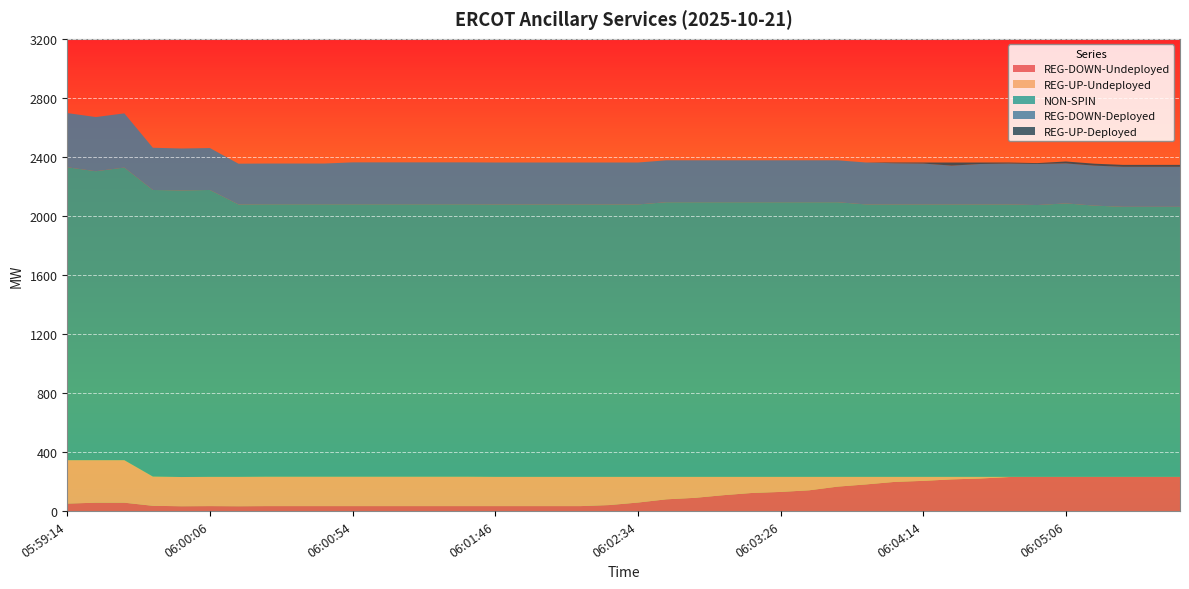

Reading left to right, what are all the values shown in this chart?

REG-DOWN-Undeployed: 05:59:14=51	05:59:26=57	05:59:34=57	05:59:46=36	05:59:54=33	06:00:06=34	06:00:14=33	06:00:26=34	06:00:34=34	06:00:46=34	06:00:54=34	06:01:06=34	06:01:14=34	06:01:26=34	06:01:34=34	06:01:46=34	06:01:54=34	06:02:06=34	06:02:14=34	06:02:26=41	06:02:34=58	06:02:46=80	06:02:54=90	06:03:06=108	06:03:14=123	06:03:26=130	06:03:34=141	06:03:46=166	06:03:54=181	06:04:06=198	06:04:14=205	06:04:26=215	06:04:34=221	06:04:46=231	06:04:54=232	06:05:06=232	06:05:14=232	06:05:26=232	06:05:34=232	06:05:46=232
REG-UP-Undeployed: 05:59:14=294	05:59:26=288	05:59:34=288	05:59:46=198	05:59:54=198	06:00:06=198	06:00:14=199	06:00:26=199	06:00:34=199	06:00:46=199	06:00:54=199	06:01:06=199	06:01:14=199	06:01:26=199	06:01:34=199	06:01:46=198	06:01:54=198	06:02:06=198	06:02:14=198	06:02:26=191	06:02:34=174	06:02:46=152	06:02:54=142	06:03:06=124	06:03:14=109	06:03:26=102	06:03:34=91	06:03:46=66	06:03:54=51	06:04:06=34	06:04:14=27	06:04:26=17	06:04:34=11	06:04:46=1	06:04:54=0	06:05:06=0	06:05:14=0	06:05:26=0	06:05:34=0	06:05:46=0
NON-SPIN: 05:59:14=1985	05:59:26=1958	05:59:34=1983	05:59:46=1942	05:59:54=1942	06:00:06=1944	06:00:14=1846	06:00:26=1846	06:00:34=1846	06:00:46=1846	06:00:54=1846	06:01:06=1846	06:01:14=1846	06:01:26=1846	06:01:34=1846	06:01:46=1846	06:01:54=1846	06:02:06=1846	06:02:14=1846	06:02:26=1846	06:02:34=1846	06:02:46=1861	06:02:54=1861	06:03:06=1861	06:03:14=1861	06:03:26=1861	06:03:34=1861	06:03:46=1861	06:03:54=1846	06:04:06=1846	06:04:14=1846	06:04:26=1846	06:04:34=1846	06:04:46=1846	06:04:54=1842	06:05:06=1853	06:05:14=1838	06:05:26=1830	06:05:34=1830	06:05:46=1830
REG-DOWN-Deployed: 05:59:14=367	05:59:26=367	05:59:34=367	05:59:46=286	05:59:54=284	06:00:06=284	06:00:14=276	06:00:26=276	06:00:34=276	06:00:46=276	06:00:54=284	06:01:06=284	06:01:14=284	06:01:26=284	06:01:34=284	06:01:46=284	06:01:54=284	06:02:06=284	06:02:14=284	06:02:26=284	06:02:34=284	06:02:46=284	06:02:54=284	06:03:06=284	06:03:14=284	06:03:26=284	06:03:34=284	06:03:46=284	06:03:54=284	06:04:06=279	06:04:14=277	06:04:26=263	06:04:34=274	06:04:46=277	06:04:54=278	06:05:06=271	06:05:14=271	06:05:26=271	06:05:34=271	06:05:46=271
REG-UP-Deployed: 05:59:14=0	05:59:26=0	05:59:34=0	05:59:46=0	05:59:54=0	06:00:06=0	06:00:14=0	06:00:26=0	06:00:34=0	06:00:46=0	06:00:54=0	06:01:06=0	06:01:14=0	06:01:26=0	06:01:34=0	06:01:46=0	06:01:54=0	06:02:06=0	06:02:14=0	06:02:26=0	06:02:34=0	06:02:46=0	06:02:54=0	06:03:06=0	06:03:14=0	06:03:26=0	06:03:34=0	06:03:46=0	06:03:54=0	06:04:06=5	06:04:14=7	06:04:26=21	06:04:34=10	06:04:46=7	06:04:54=6	06:05:06=13	06:05:14=13	06:05:26=13	06:05:34=13	06:05:46=13